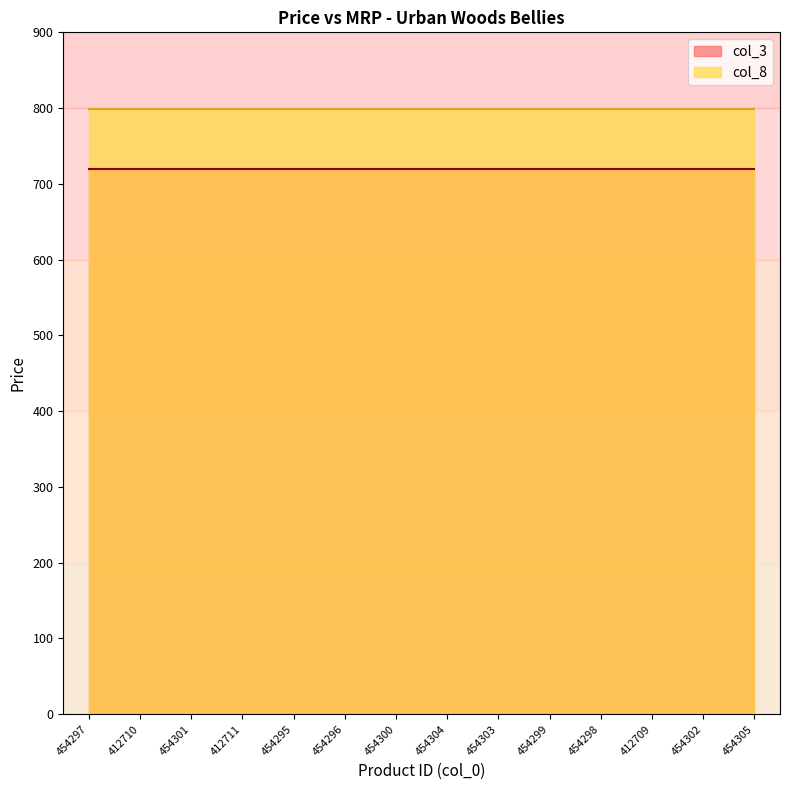

What is the approximate value of col_8 at 454301?

799